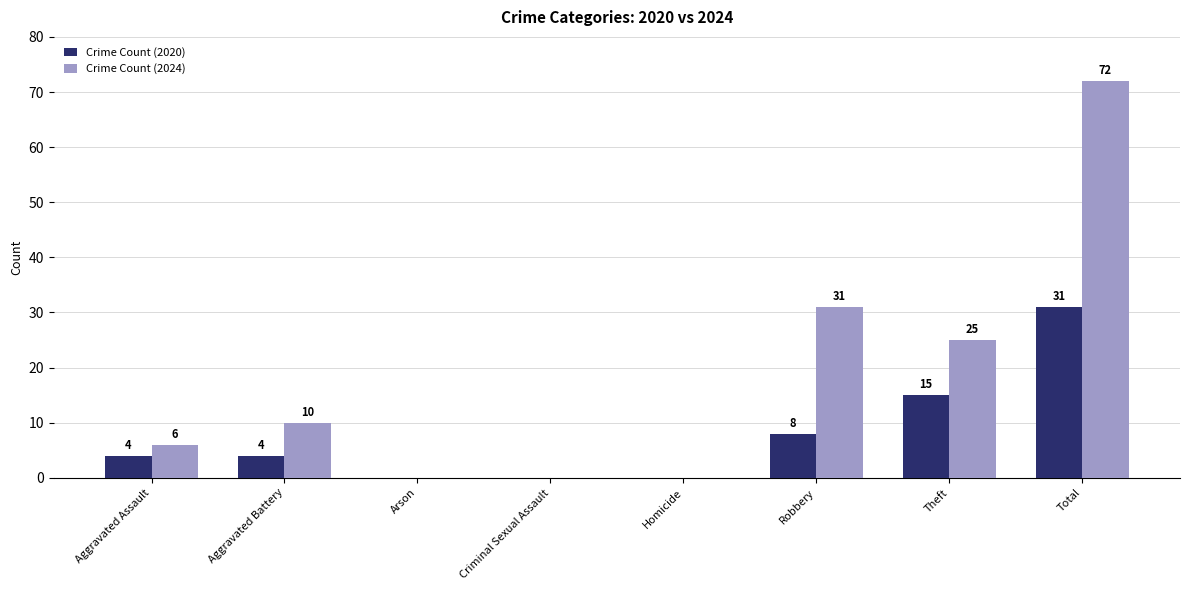

Which series changed the most between Arson and Robbery?

Crime Count (2024)